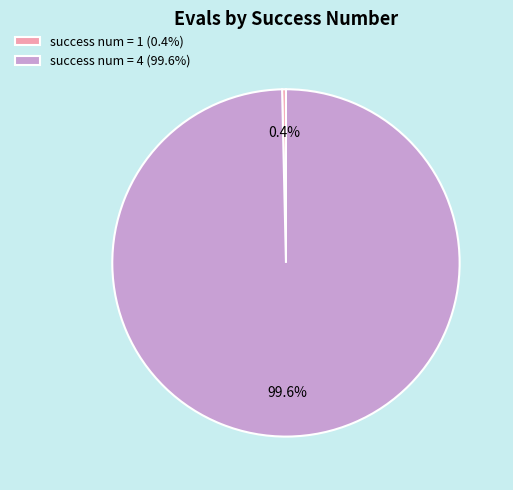

What is the total percentage of success num = 4 (99.6%) and success num = 1 (0.4%)?

100.0%